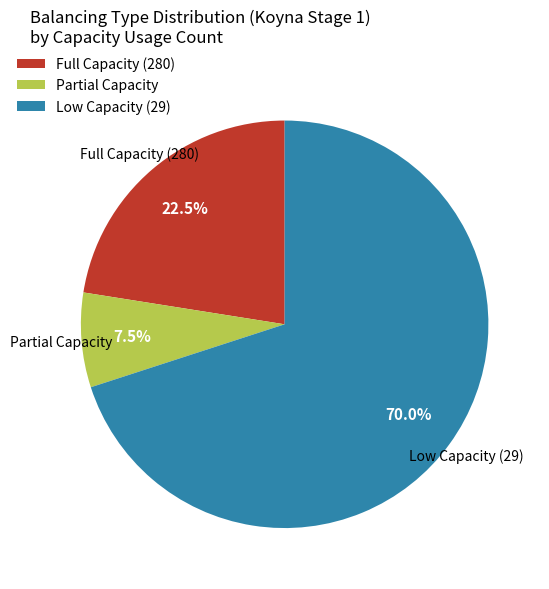

Between Full Capacity (280) and Partial Capacity, which is larger?

Full Capacity (280)